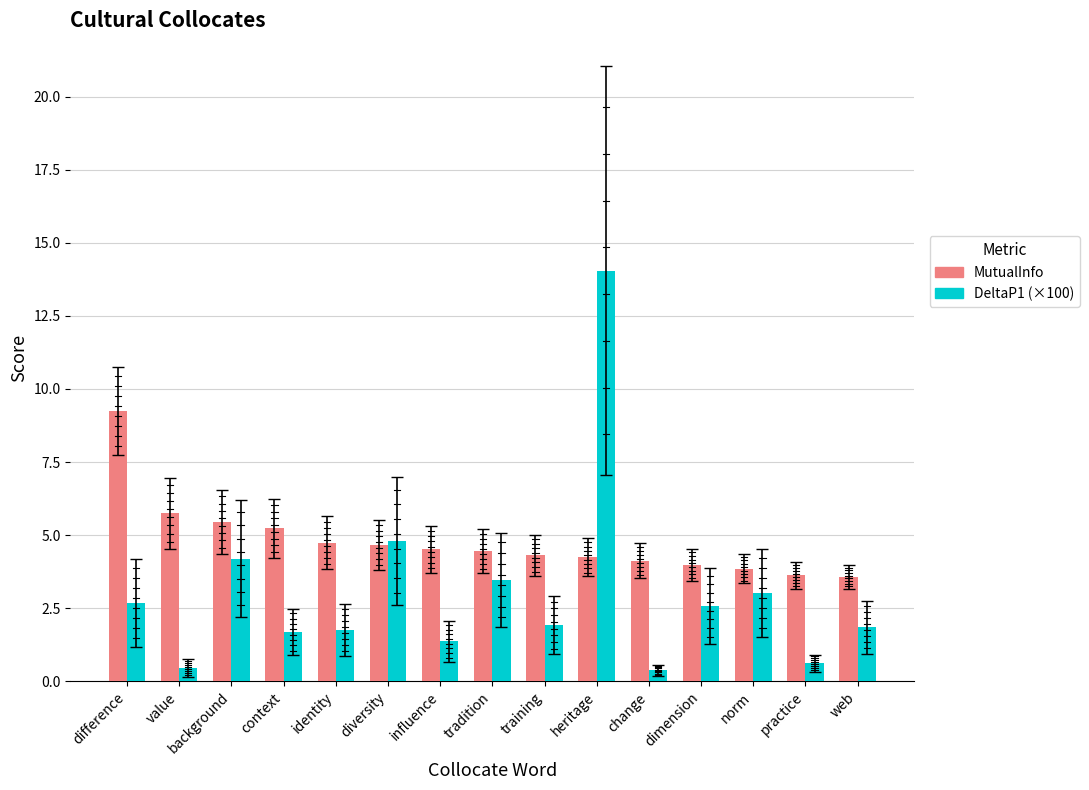

Reading left to right, what are all the values shown in this chart?

MutualInfo: difference=9.3	value=5.7	background=5.5	context=5.2	identity=4.7	diversity=4.7	influence=4.5	tradition=4.4	training=4.3	heritage=4.2	change=4.1	dimension=4.0	norm=3.8	practice=3.6	web=3.6
DeltaP1 (×100): difference=2.7	value=0.5	background=4.2	context=1.7	identity=1.8	diversity=4.8	influence=1.4	tradition=3.5	training=1.9	heritage=14.0	change=0.4	dimension=2.6	norm=3.0	practice=0.6	web=1.8